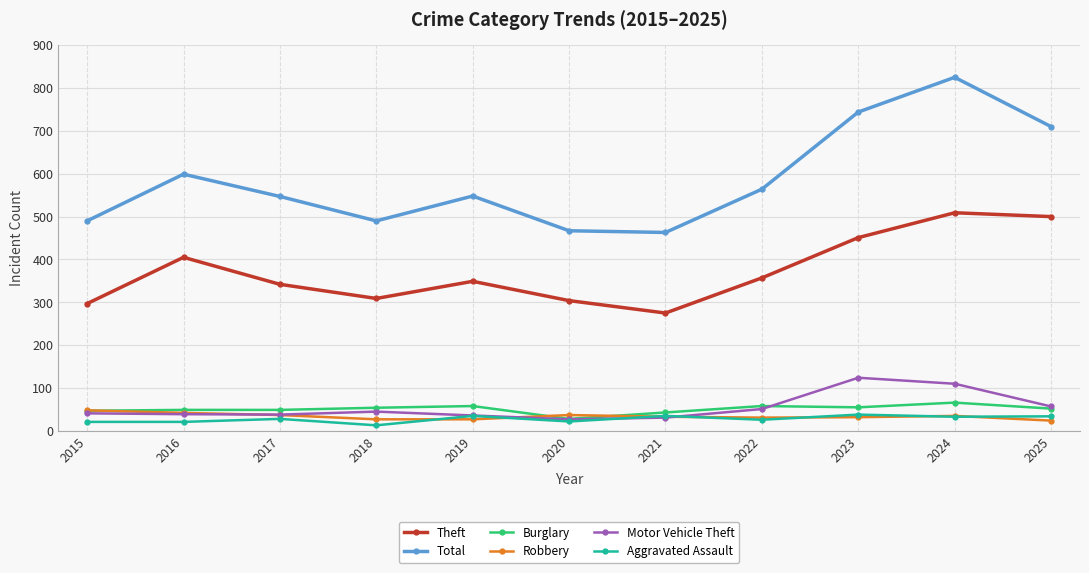

What is the value of the Theft point at the 9th from the left?

451